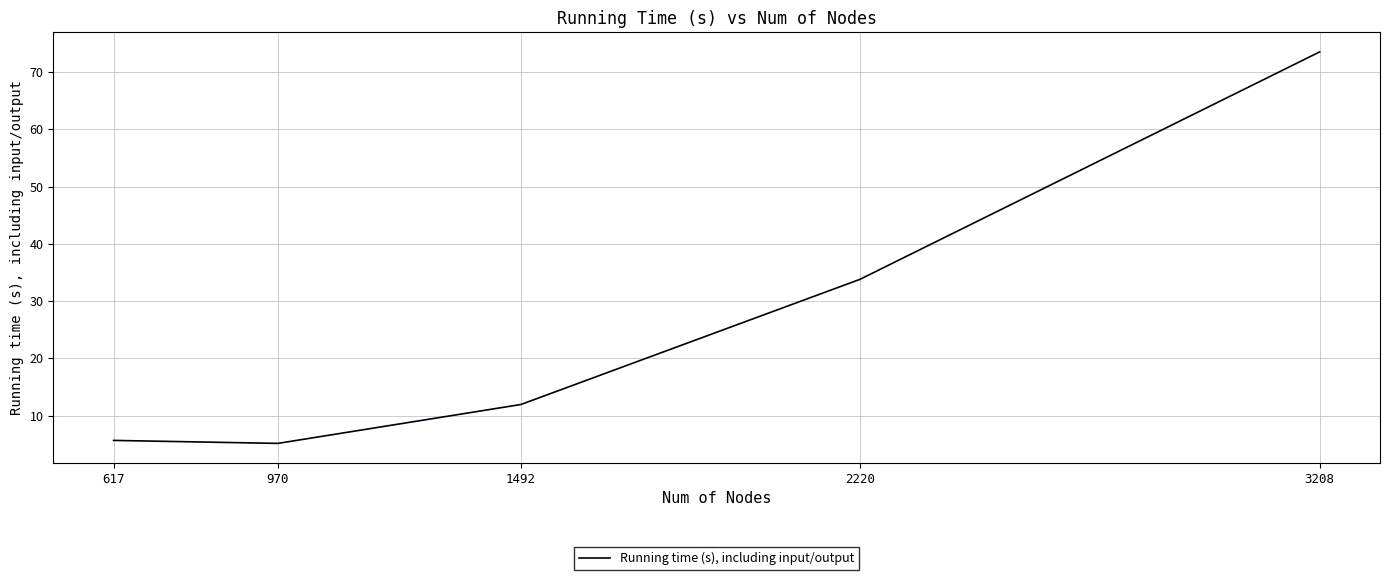

Does the chart have visible grid lines?

Yes